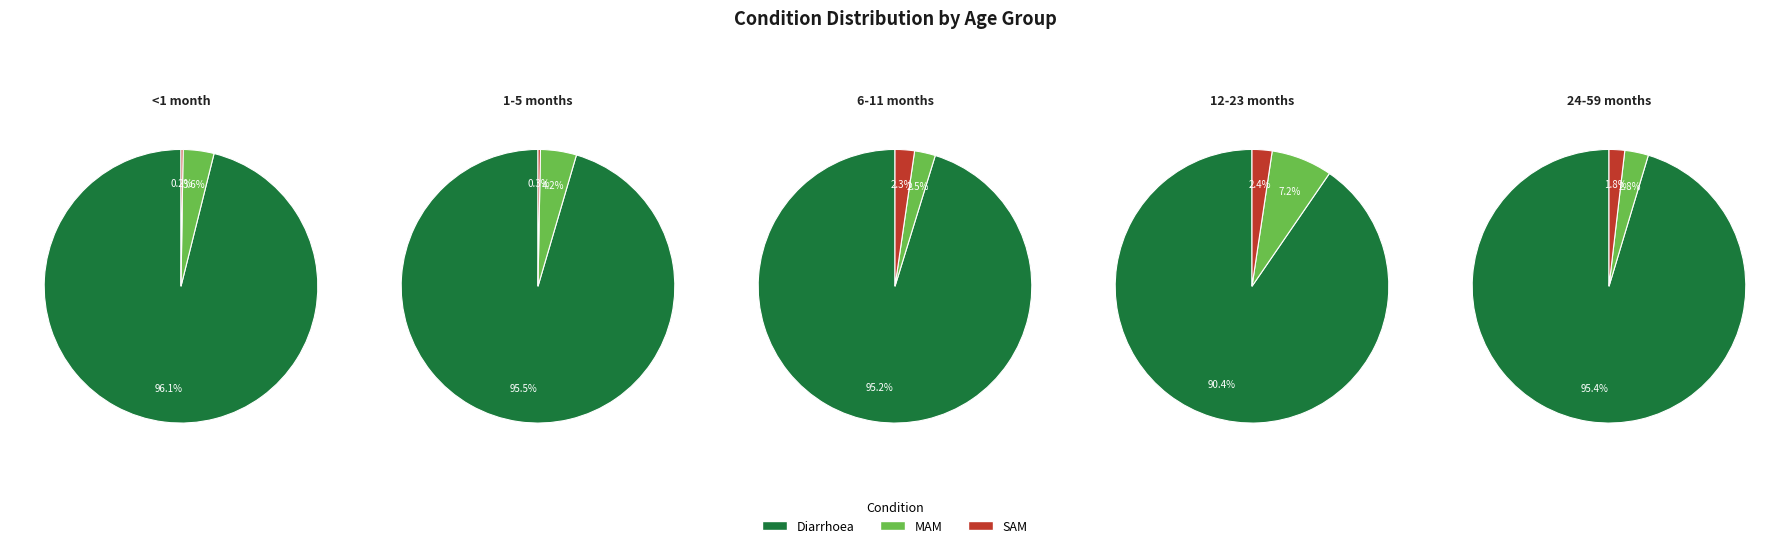

Which slice is the largest?

Diarrhoea